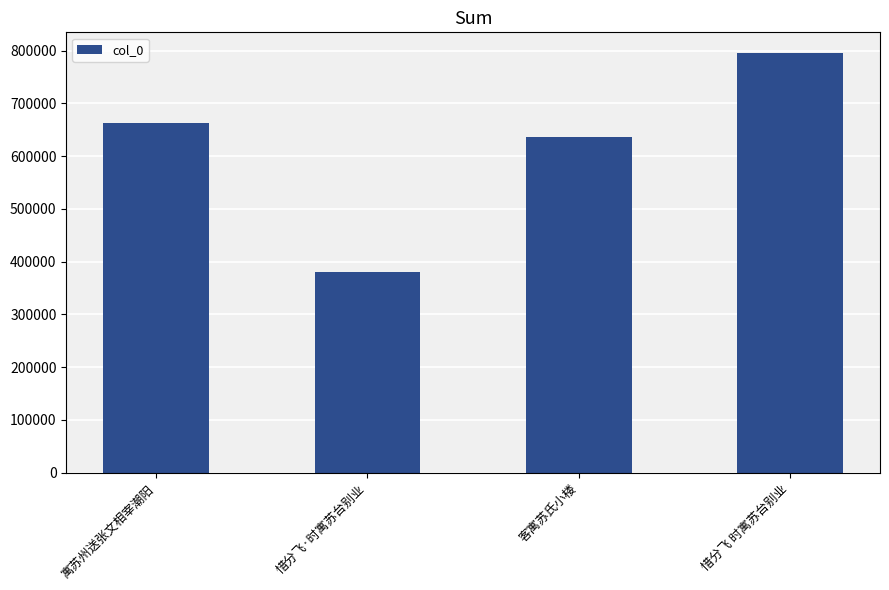

What is the greatest value displayed?

795061